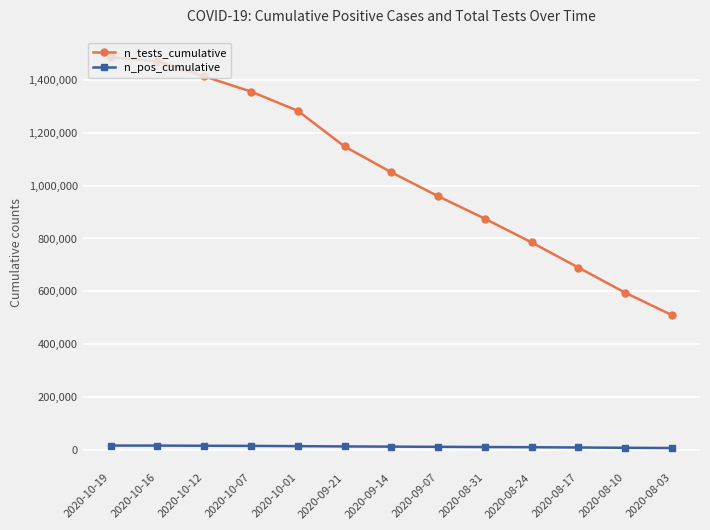

Which category has the highest value in the n_tests_cumulative series?

2020-10-19